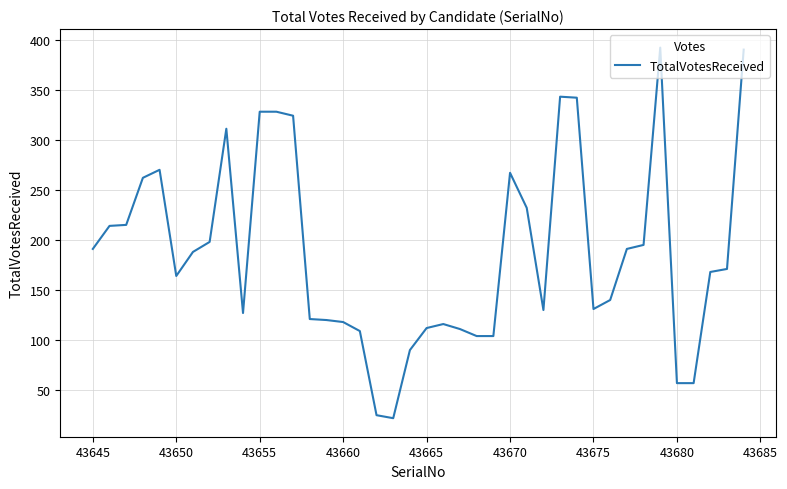

What is the minimum value shown in the chart?

22